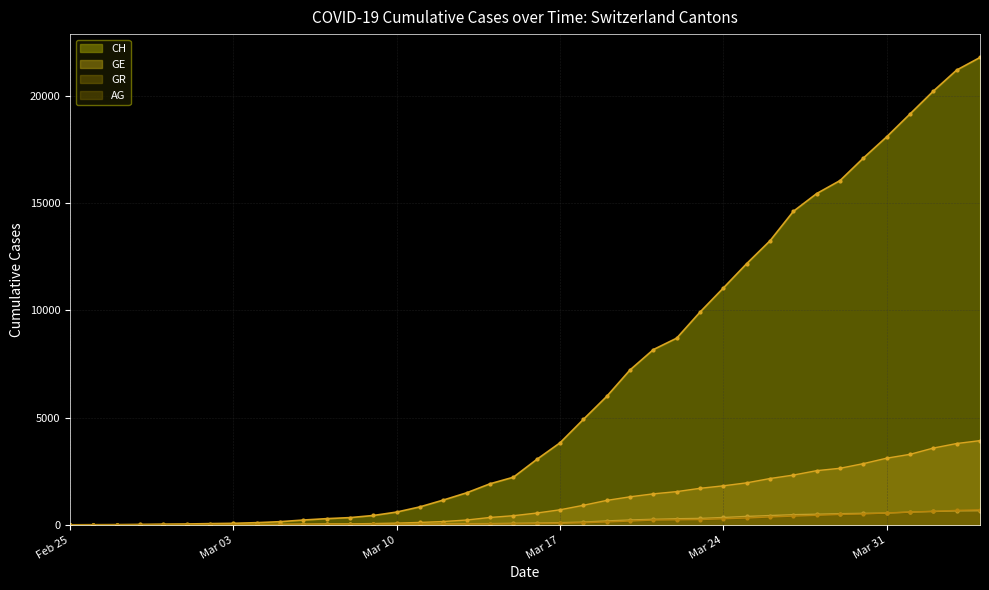

Between 2020-03-12 and 2020-04-03, which series saw the biggest shift?

CH